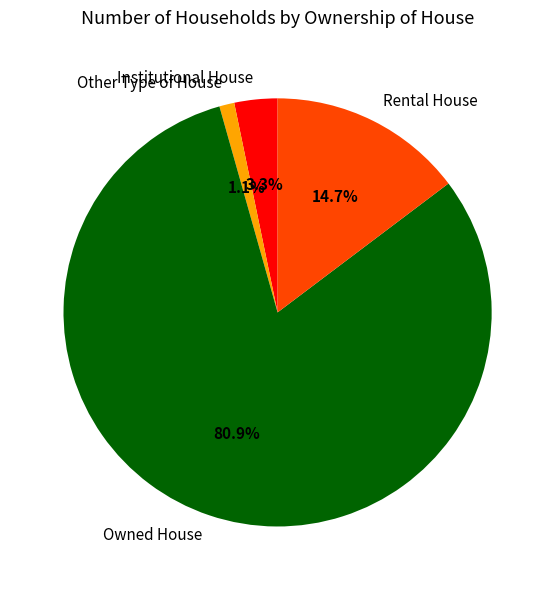

True or false: Owned House accounts for 81% of the total.

True